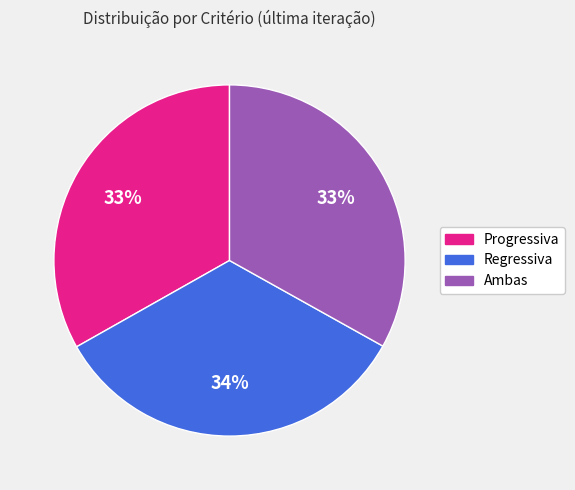

Is it true that Progressiva is 33% of the pie?

True